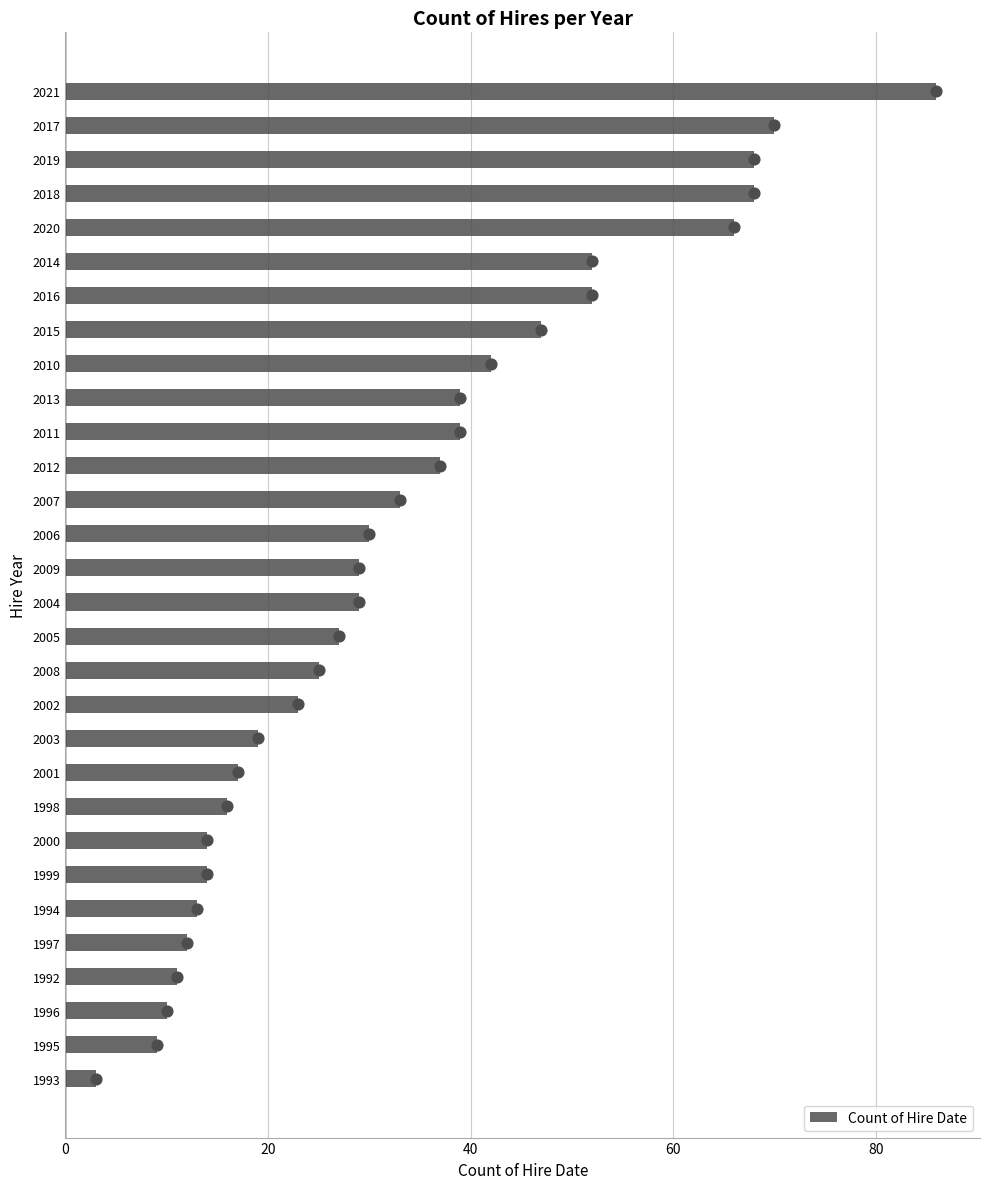

What is the minimum value for Count of Hire Date?

3